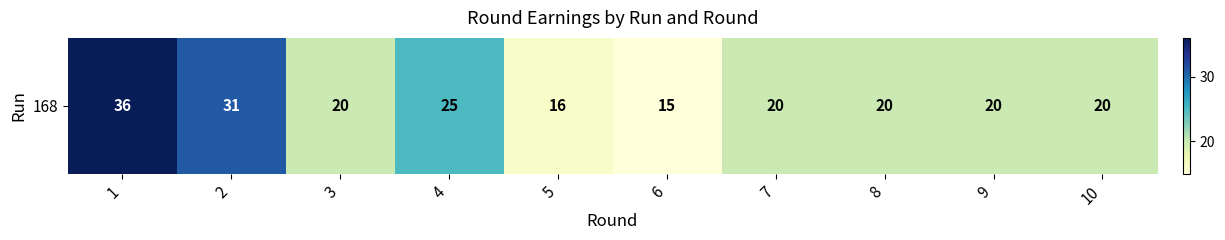

What is the ratio of the value at 8 to the value at 1?

0.6